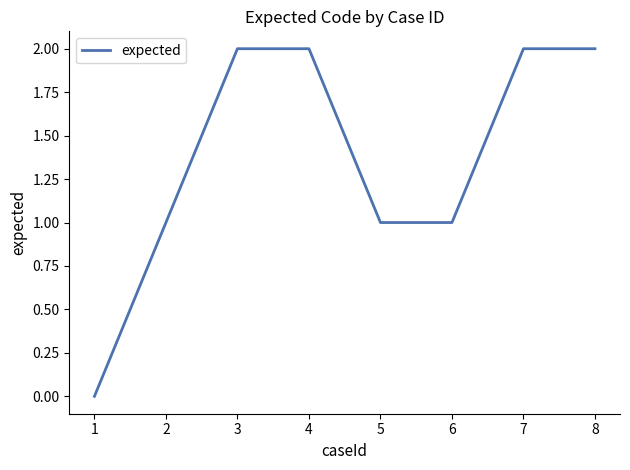

Reading left to right, transcribe all the data shown in this chart.

0	1	2	2	1	1	2	2